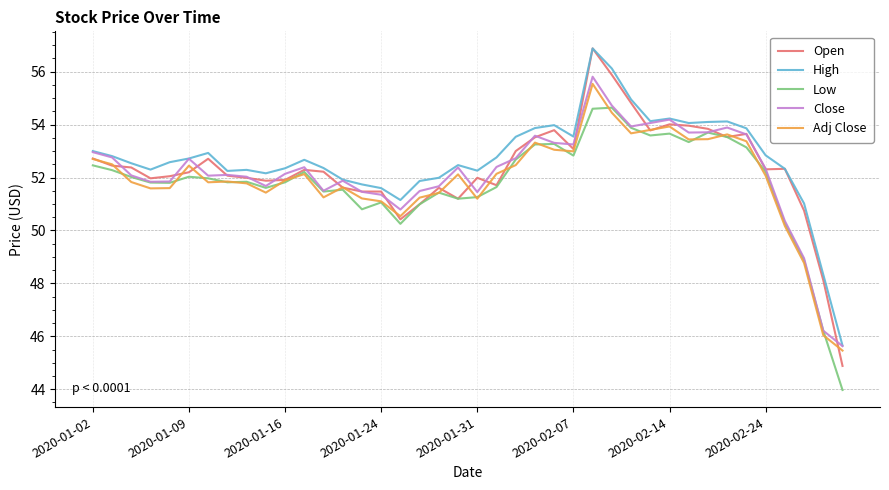

Which series has the widest spread of values?

Open